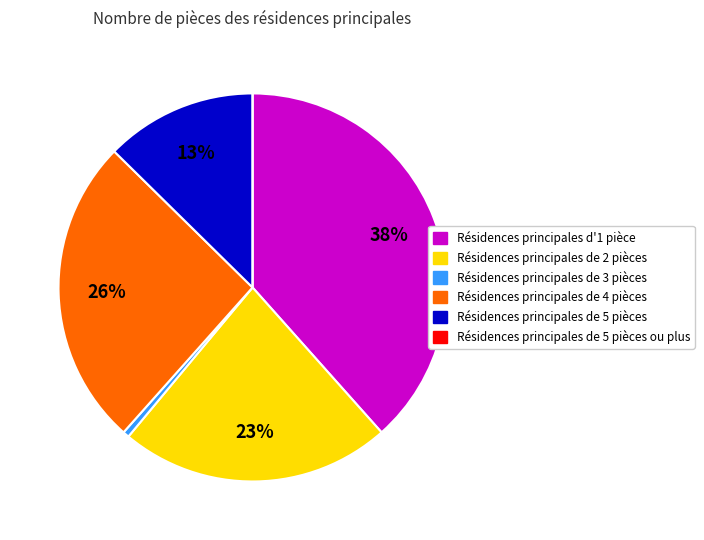

True or false: Résidences principales de 4 pièces accounts for 26% of the total.

True